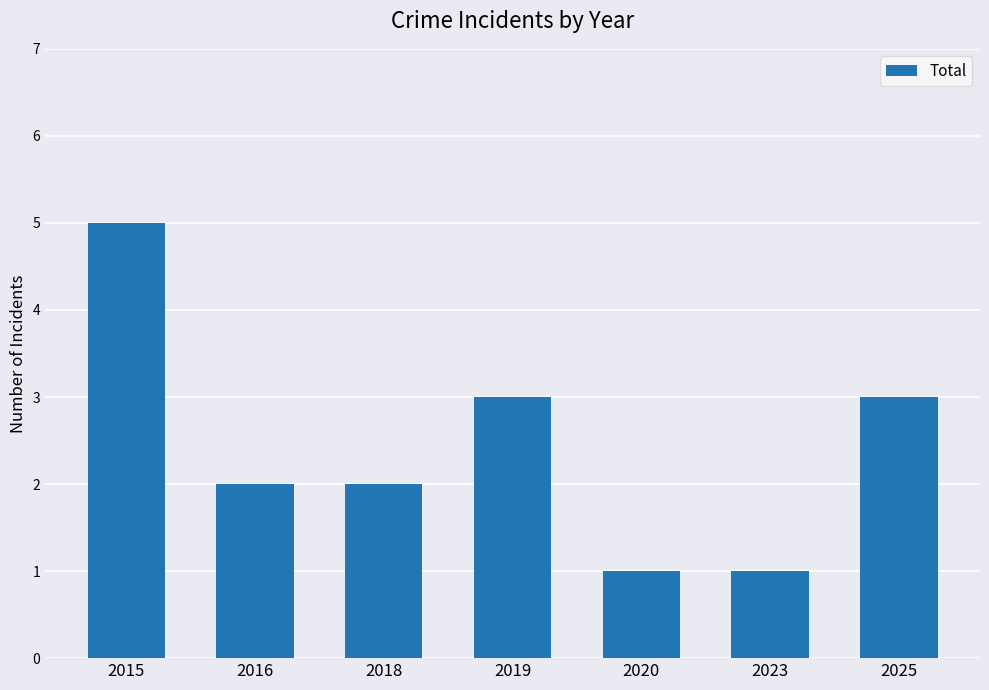

At which label does the data first exceed 2?

2015